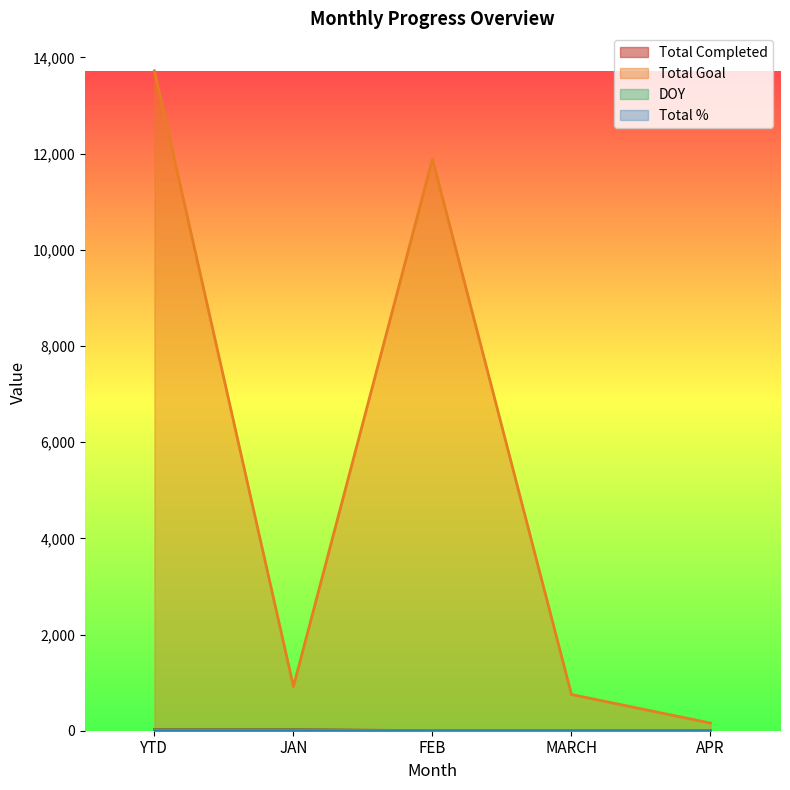

True or false: Total Goal has a value of 753 at MARCH.

True